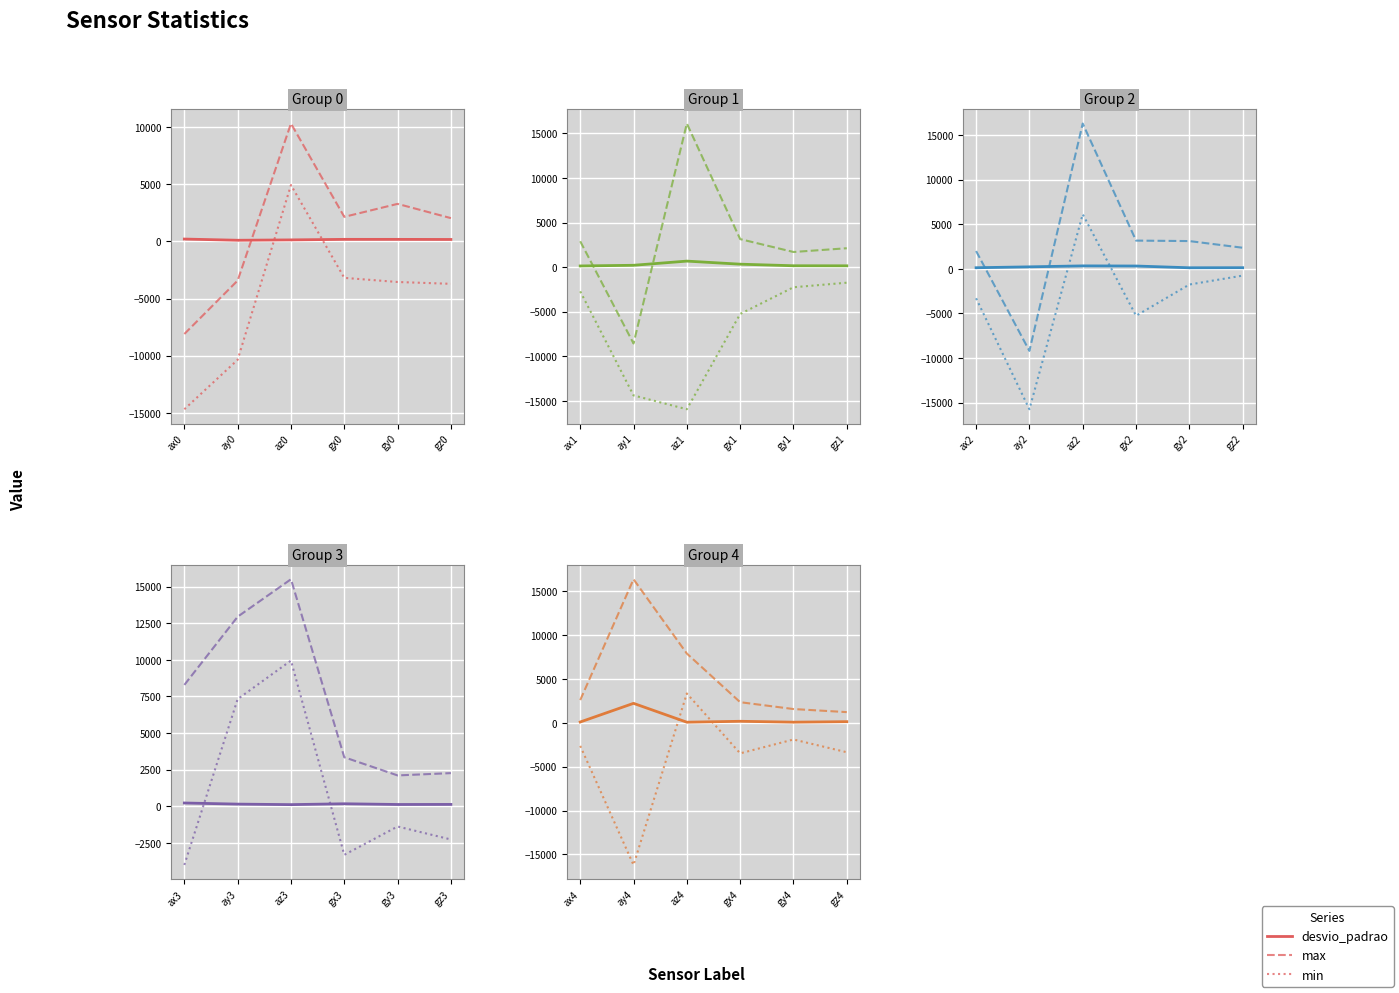

The max series shows 4155.4 at gx4. True or false?

False